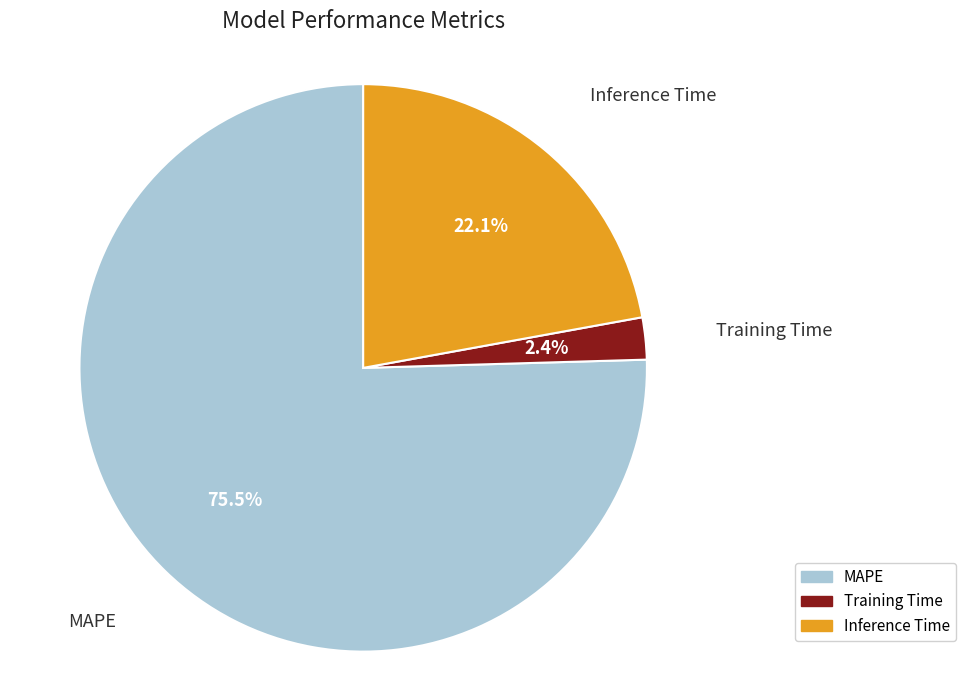

To the nearest percent, what portion does Training Time represent?

2%